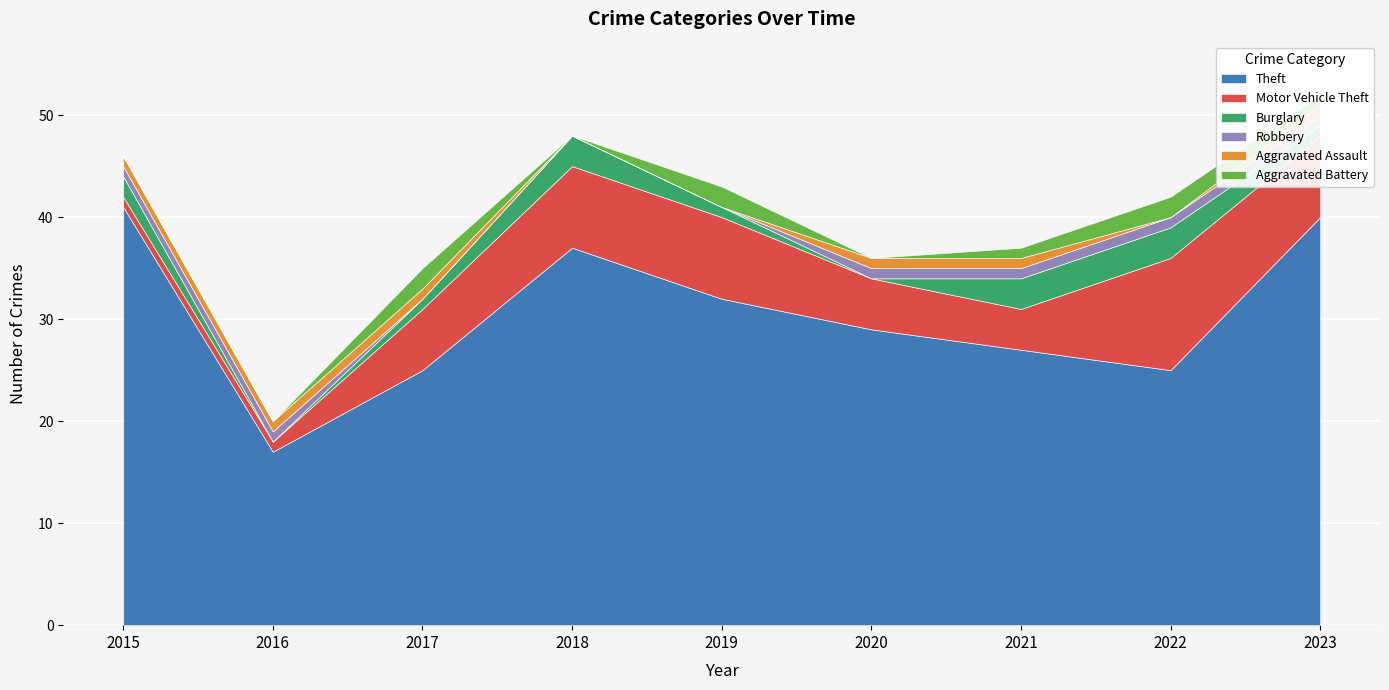

True or false: Aggravated Battery has a value of -1 at 2020.

False